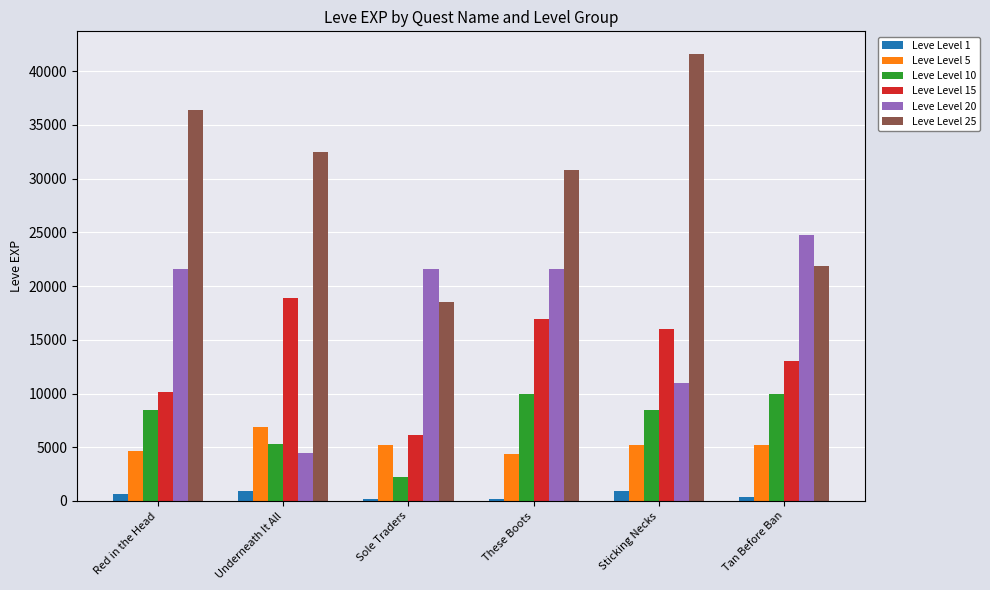

Reading left to right, what are all the values shown in this chart?

Leve Level 1: Red in the Head=630	Underneath It All=900	Sole Traders=160	These Boots=160	Sticking Necks=900	Tan Before Ban=370
Leve Level 5: Red in the Head=4660	Underneath It All=6840	Sole Traders=5220	These Boots=4410	Sticking Necks=5220	Tan Before Ban=5220
Leve Level 10: Red in the Head=8430	Underneath It All=5330	Sole Traders=2230	These Boots=9990	Sticking Necks=8430	Tan Before Ban=9990
Leve Level 15: Red in the Head=10100	Underneath It All=18910	Sole Traders=6110	These Boots=16920	Sticking Necks=15980	Tan Before Ban=13040
Leve Level 20: Red in the Head=21600	Underneath It All=4440	Sole Traders=21600	These Boots=21600	Sticking Necks=10970	Tan Before Ban=24710
Leve Level 25: Red in the Head=36390	Underneath It All=32460	Sole Traders=18490	These Boots=30820	Sticking Necks=41630	Tan Before Ban=21830